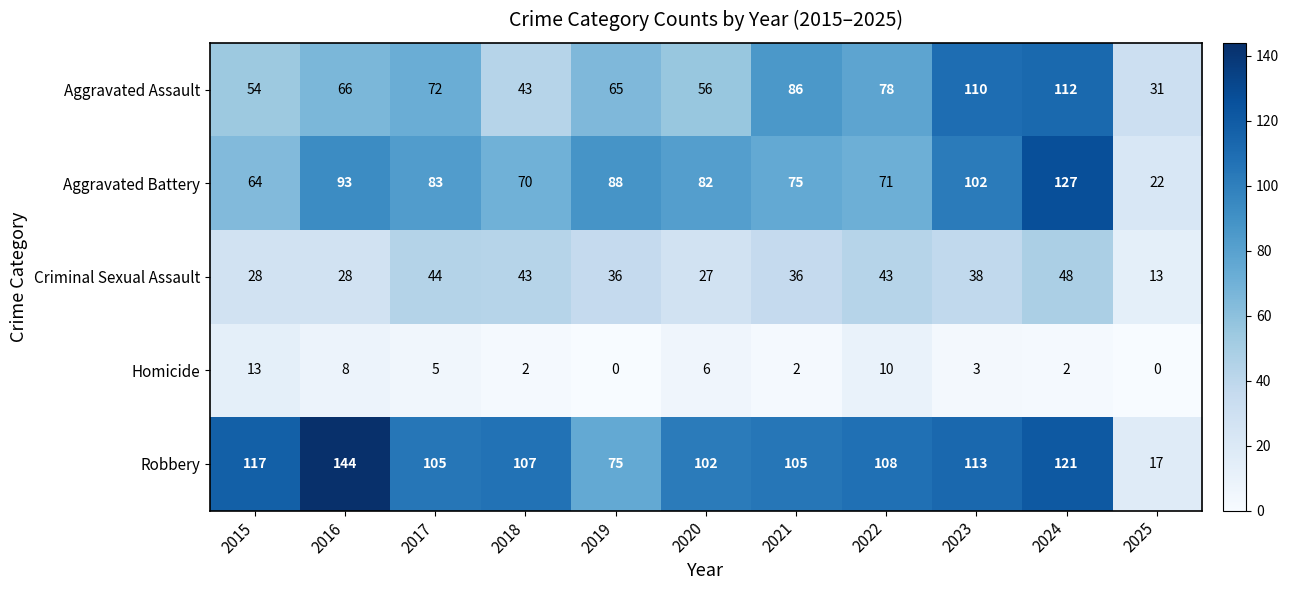

What is the difference between the second highest and minimum values in the Criminal Sexual Assault series?

31